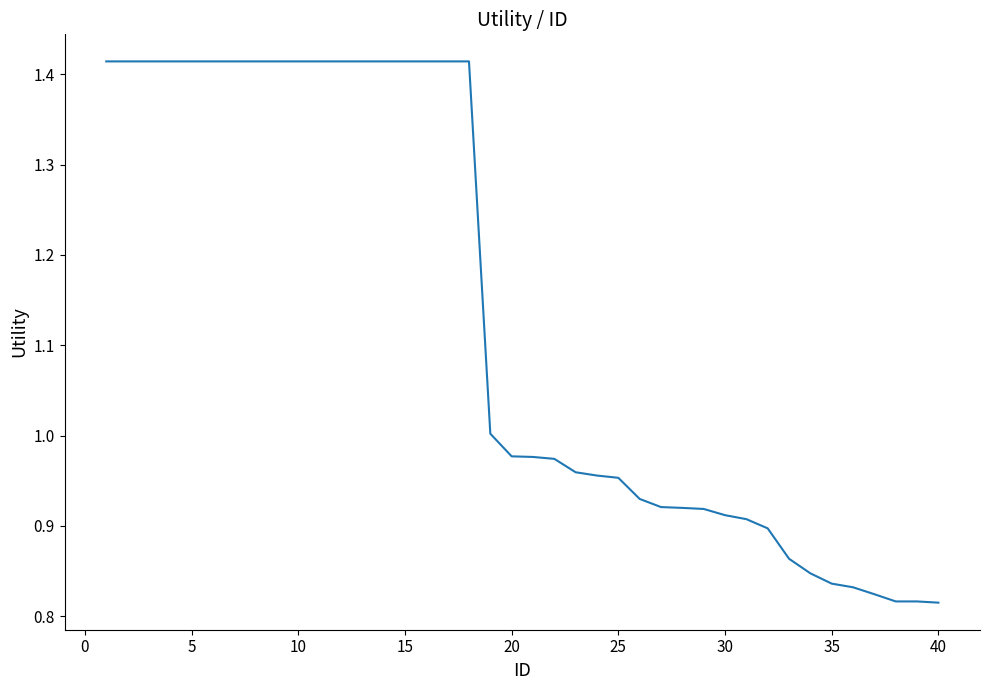

Is it true that the value at 30 is 0.5?

False